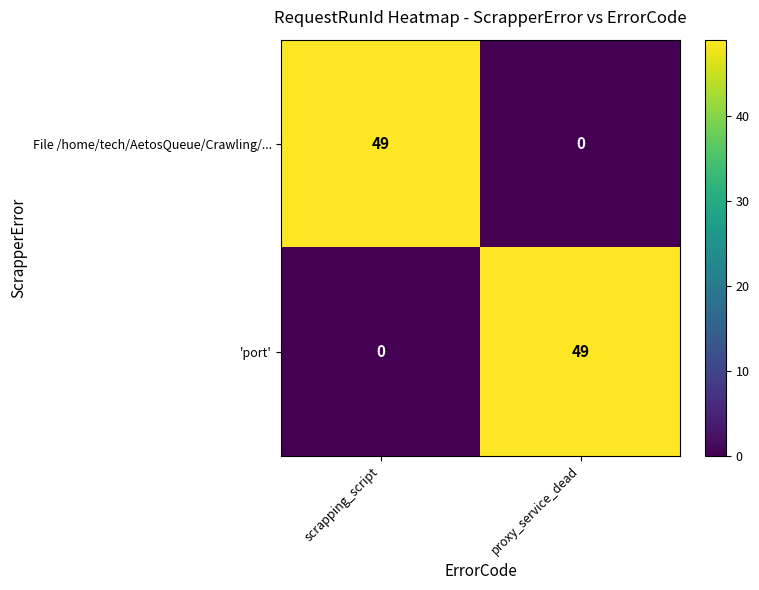

List the labels in order of File /home/tech/AetosQueue/Crawling/... value, smallest first.

proxy_service_dead, scrapping_script